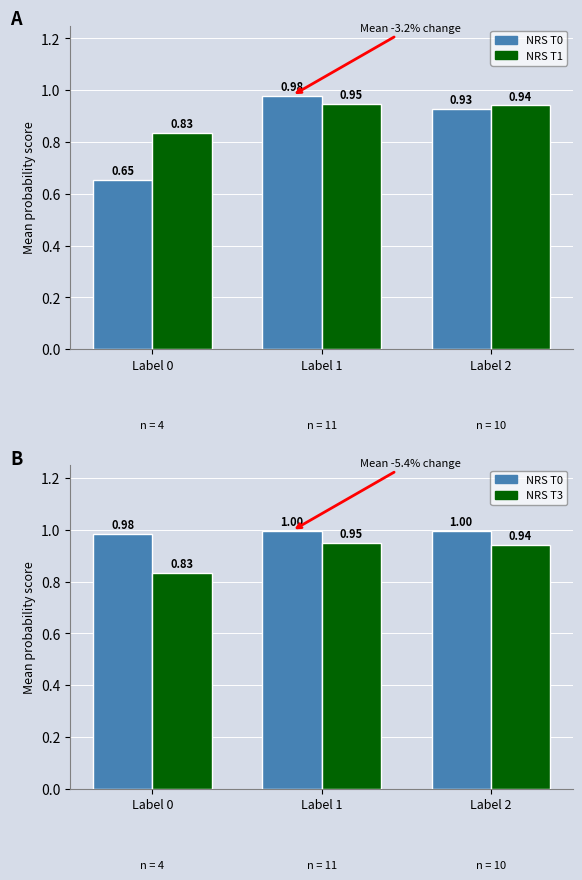

At Label 1, list the series in order from smallest to largest.

Score T1, Score T3, Score T0